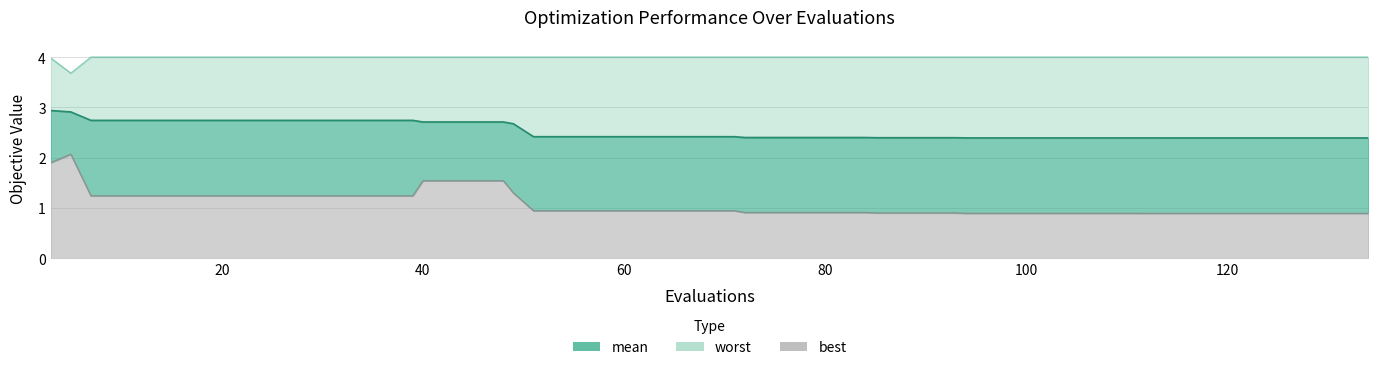

Reading left to right, transcribe all the data shown in this chart.

mean: 3=2.9	5=2.9	7=2.7	11=2.7	15=2.7	19=2.7	23=2.7	27=2.7	31=2.7	35=2.7	39=2.7	40=2.7	44=2.7	48=2.7	49=2.7	51=2.4	55=2.4	59=2.4	63=2.4	67=2.4	71=2.4	72=2.4	76=2.4	80=2.4	84=2.4	85=2.4	89=2.4	93=2.4	94=2.4	98=2.4	102=2.4	106=2.4	110=2.4	113=2.4	117=2.4	121=2.4	125=2.4	129=2.4	133=2.4	134=2.4
best: 3=1.9	5=2.1	7=1.2	11=1.2	15=1.2	19=1.2	23=1.2	27=1.2	31=1.2	35=1.2	39=1.2	40=1.5	44=1.5	48=1.5	49=1.3	51=0.9	55=0.9	59=0.9	63=0.9	67=0.9	71=0.9	72=0.9	76=0.9	80=0.9	84=0.9	85=0.9	89=0.9	93=0.9	94=0.9	98=0.9	102=0.9	106=0.9	110=0.9	113=0.9	117=0.9	121=0.9	125=0.9	129=0.9	133=0.9	134=0.9
worst: 3=4.0	5=3.7	7=4.0	11=4.0	15=4.0	19=4.0	23=4.0	27=4.0	31=4.0	35=4.0	39=4.0	40=4.0	44=4.0	48=4.0	49=4.0	51=4.0	55=4.0	59=4.0	63=4.0	67=4.0	71=4.0	72=4.0	76=4.0	80=4.0	84=4.0	85=4.0	89=4.0	93=4.0	94=4.0	98=4.0	102=4.0	106=4.0	110=4.0	113=4.0	117=4.0	121=4.0	125=4.0	129=4.0	133=4.0	134=4.0